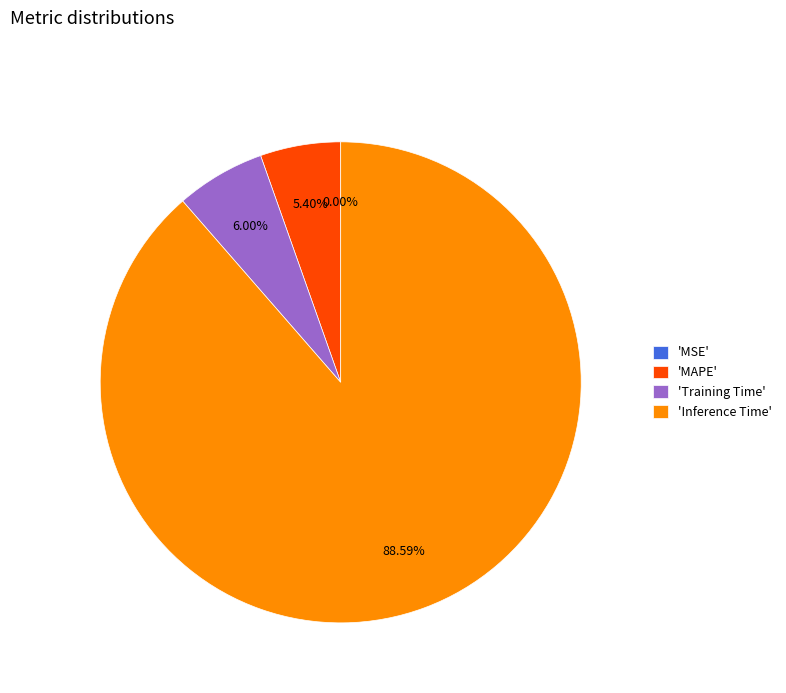

To the nearest percent, what is the average slice percentage?

25%